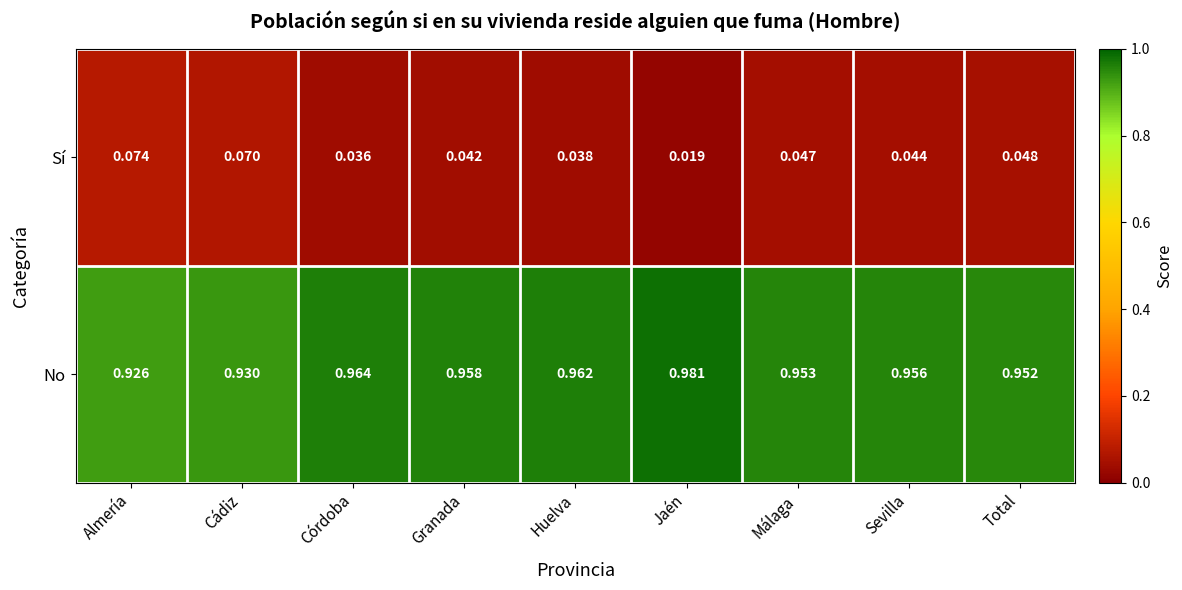

Which series has the largest total across all categories?

No